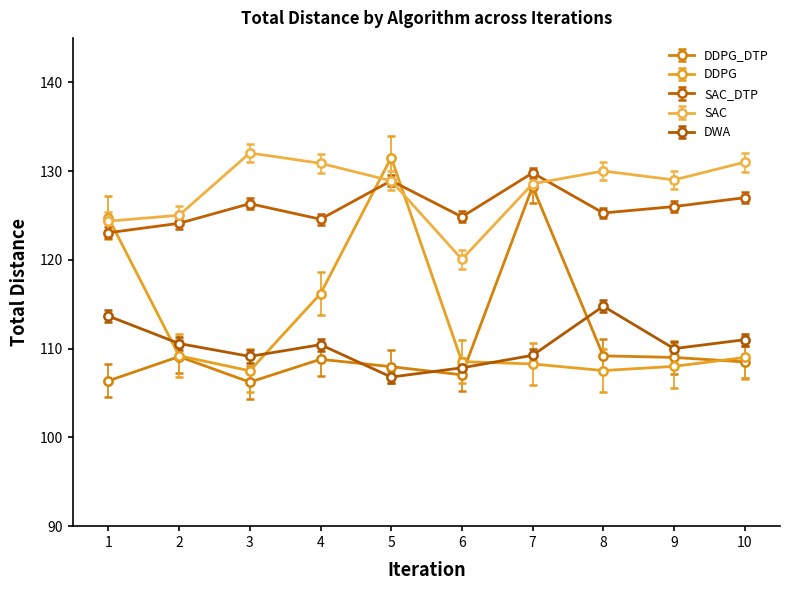

Count the number of data series in this chart.

5